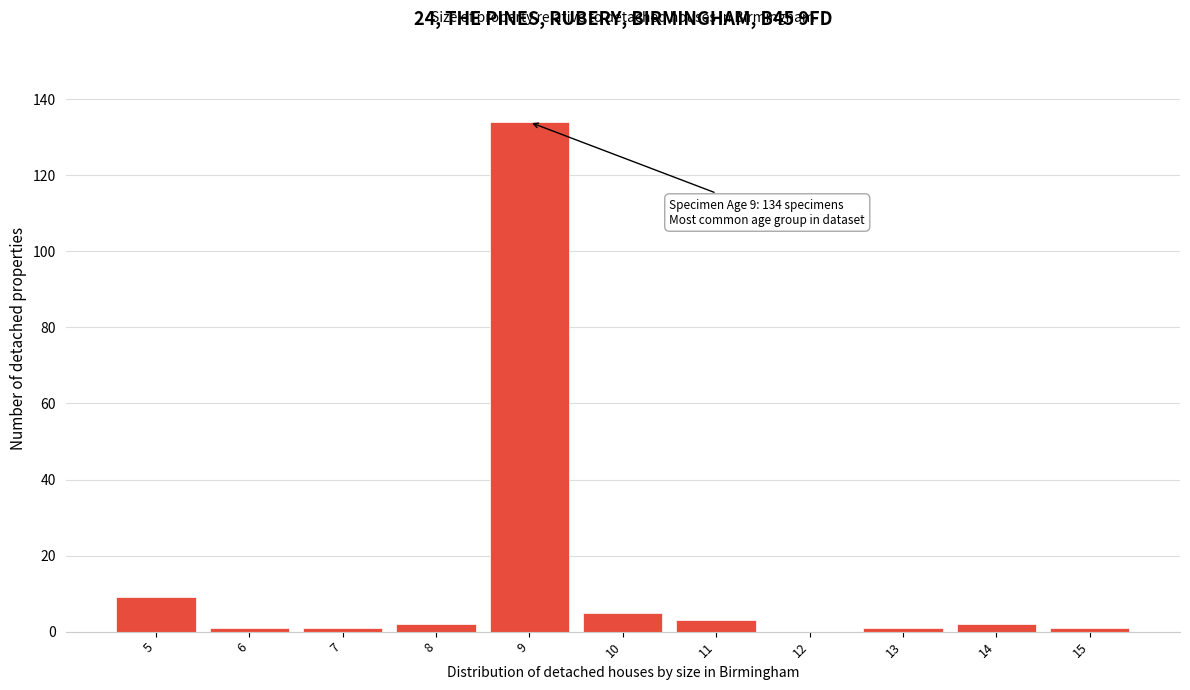

Reading left to right, what are all the values shown in this chart?

5=9	6=1	7=1	8=2	9=134	10=5	11=3	12=0	13=1	14=2	15=1